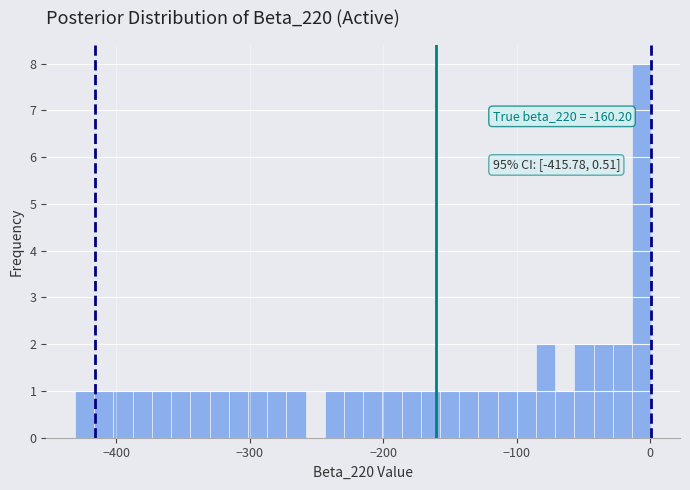

Read against the x-axis, roughly where is the centre of the tallest bar?

-10